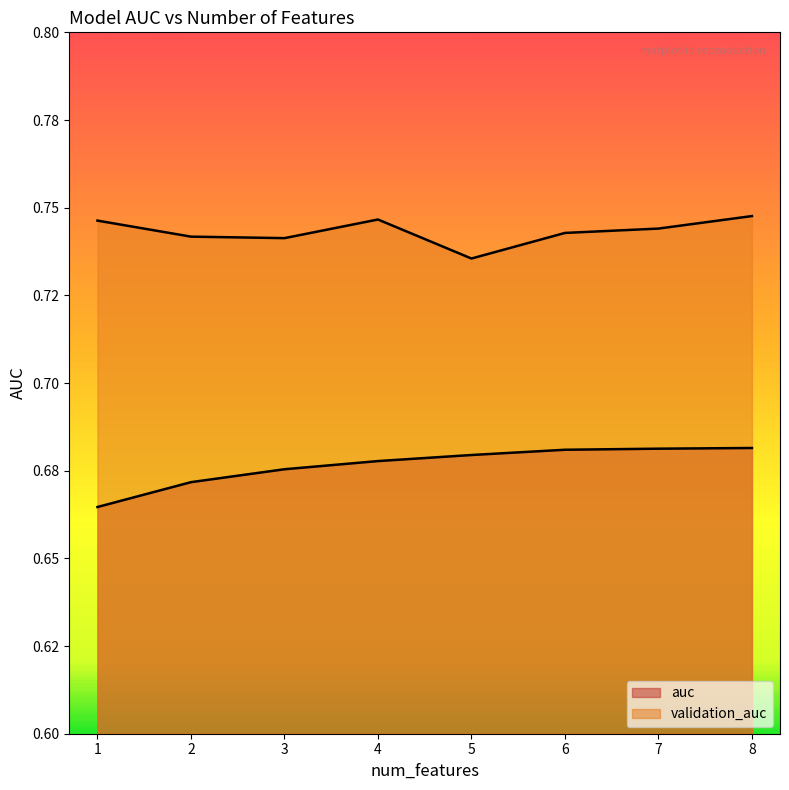

Where is the first local minimum for validation_auc?

3